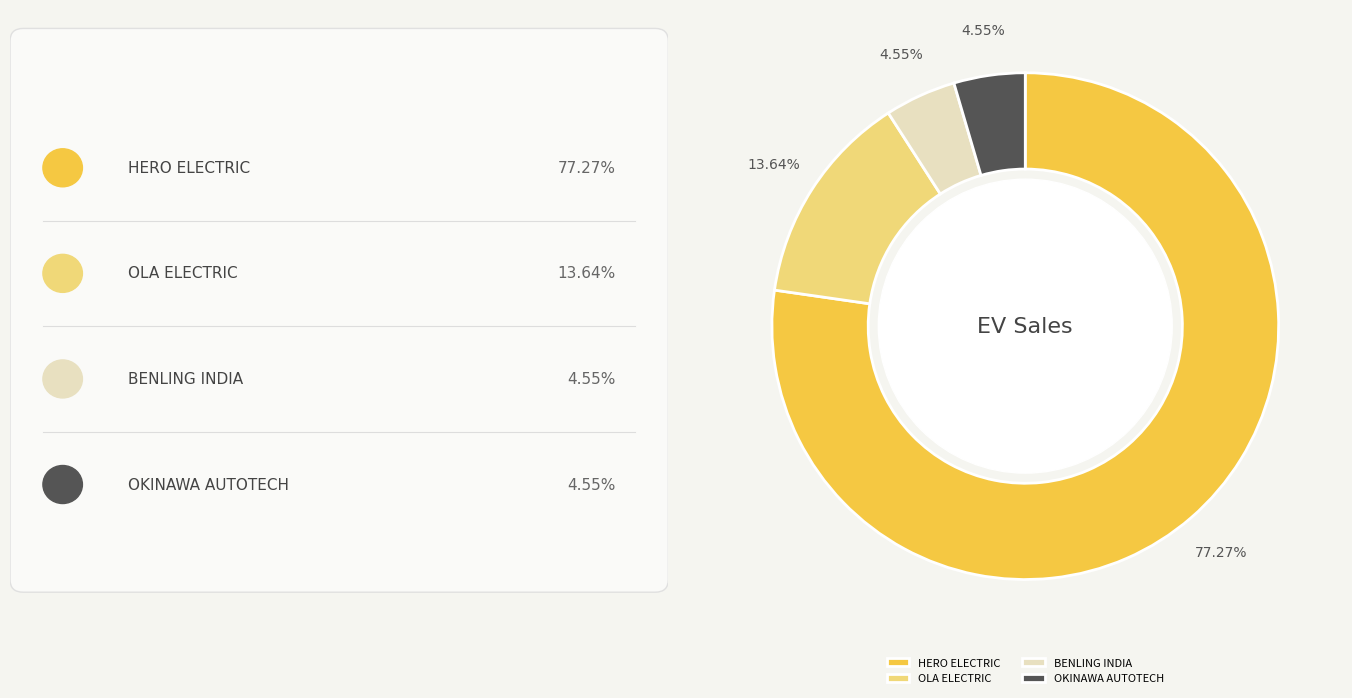

Which slice is the largest?

HERO ELECTRIC